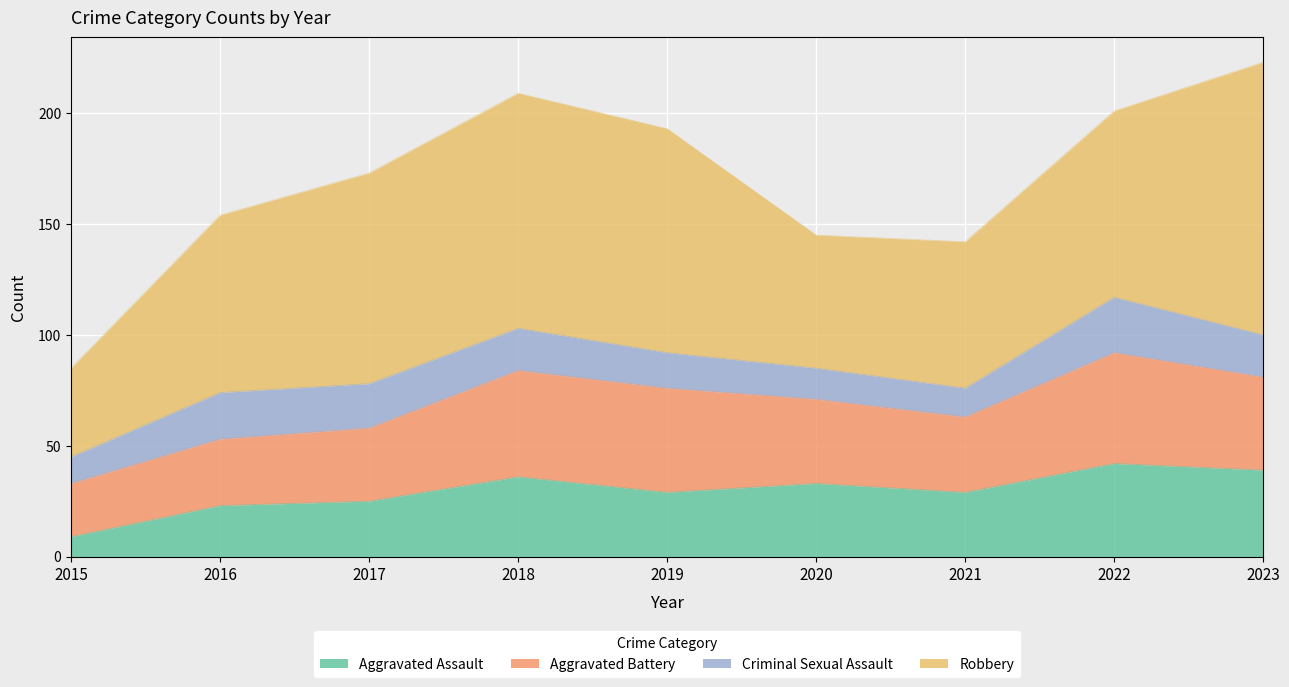

The Criminal Sexual Assault series shows 14 at 2020. True or false?

True